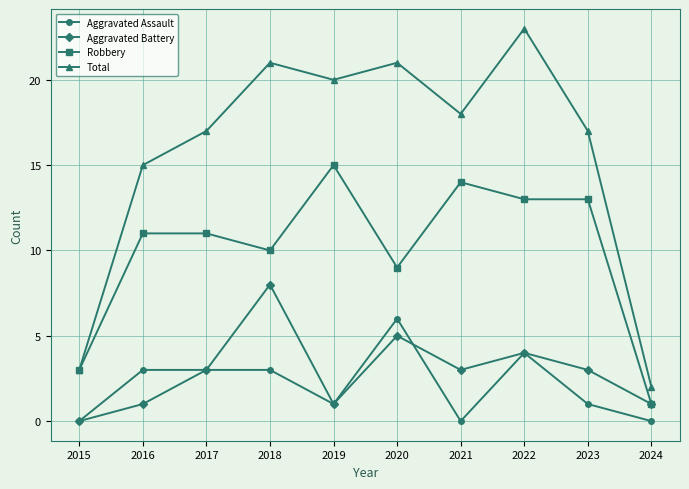

At which category does Aggravated Battery reach its first local peak?

2018